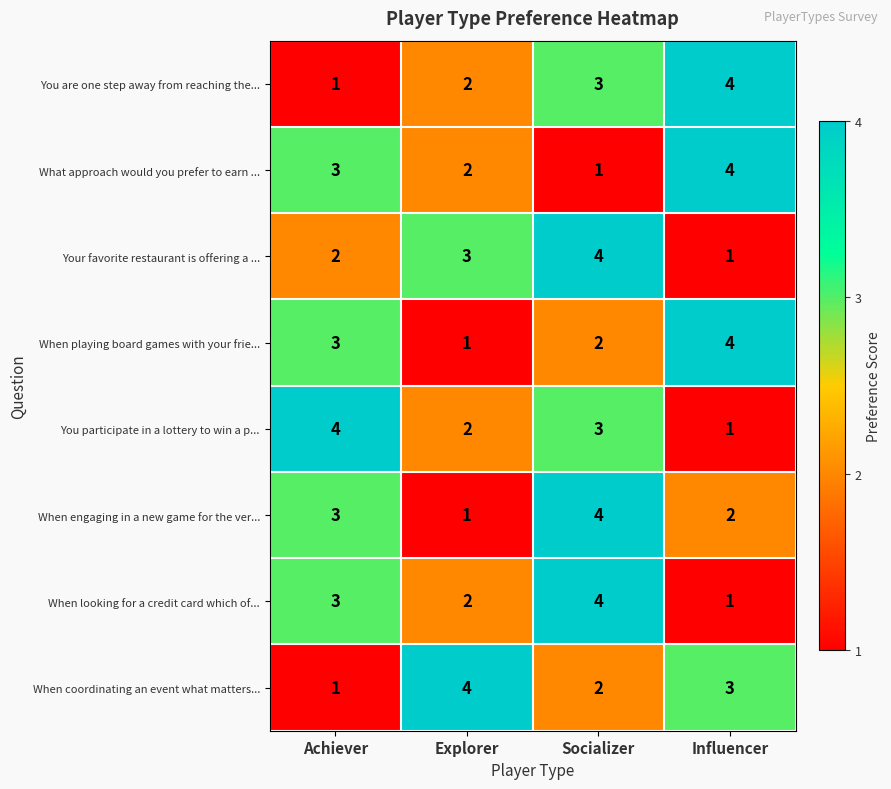

What is the greatest value displayed?

4